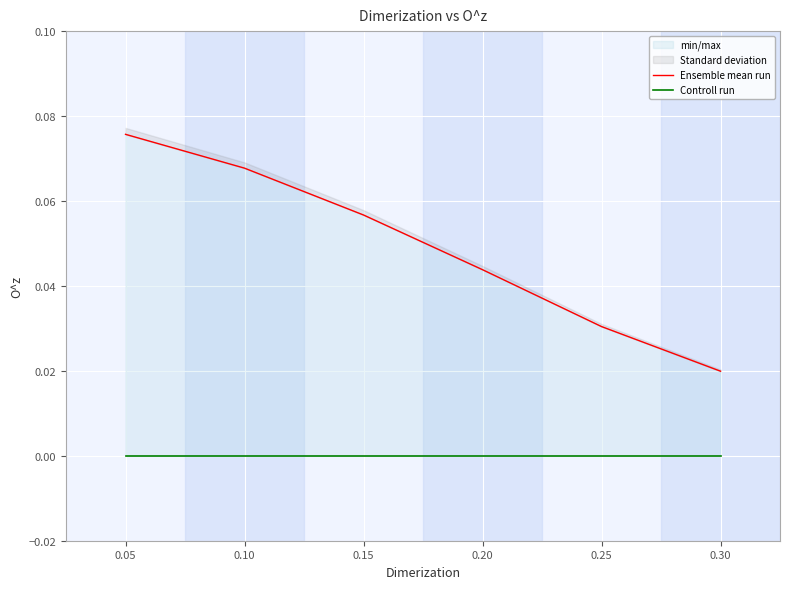

Which series has the widest spread of values?

Ensemble mean run